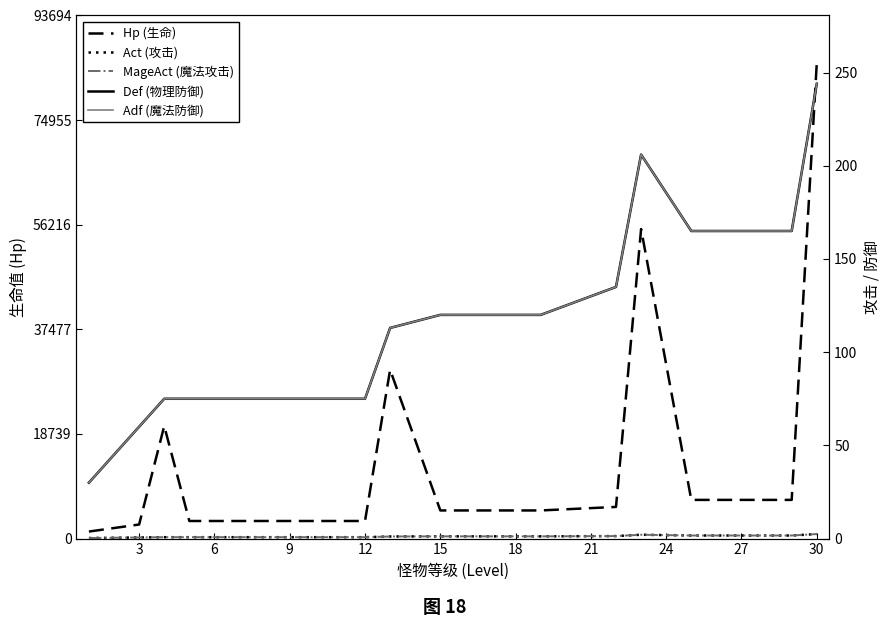

At which category does MageAct (魔法攻击) reach its first local peak?

12